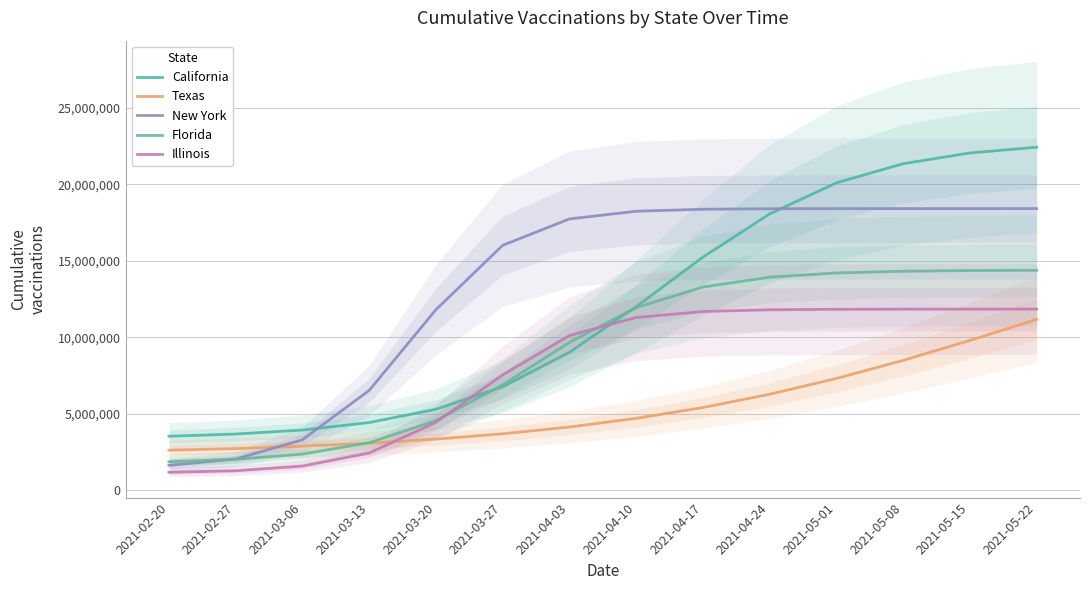

After their last crossing, which series has the higher values: New York or California?

California